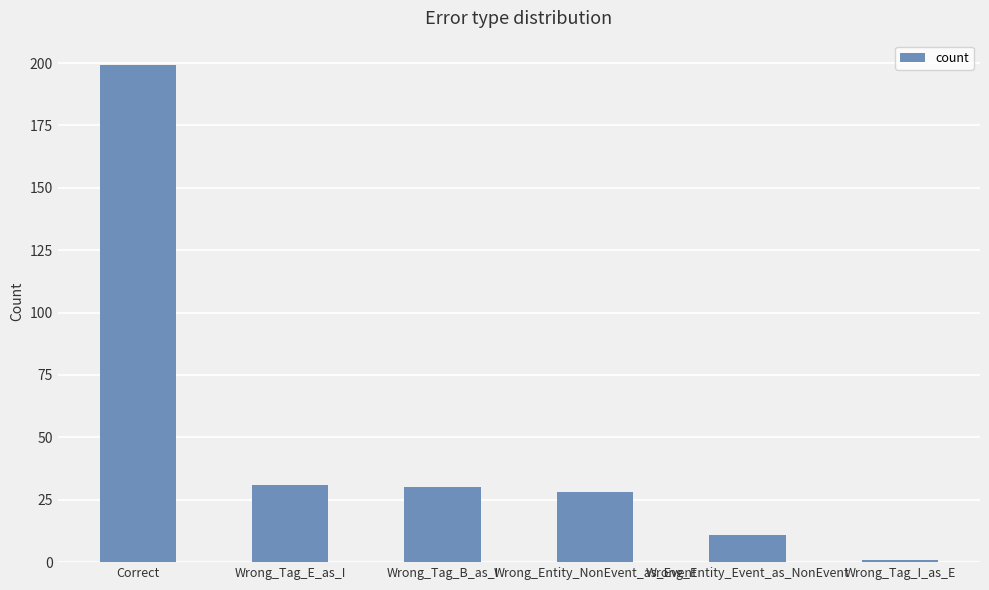

Which category has the lowest value across all series?

Wrong_Tag_I_as_E